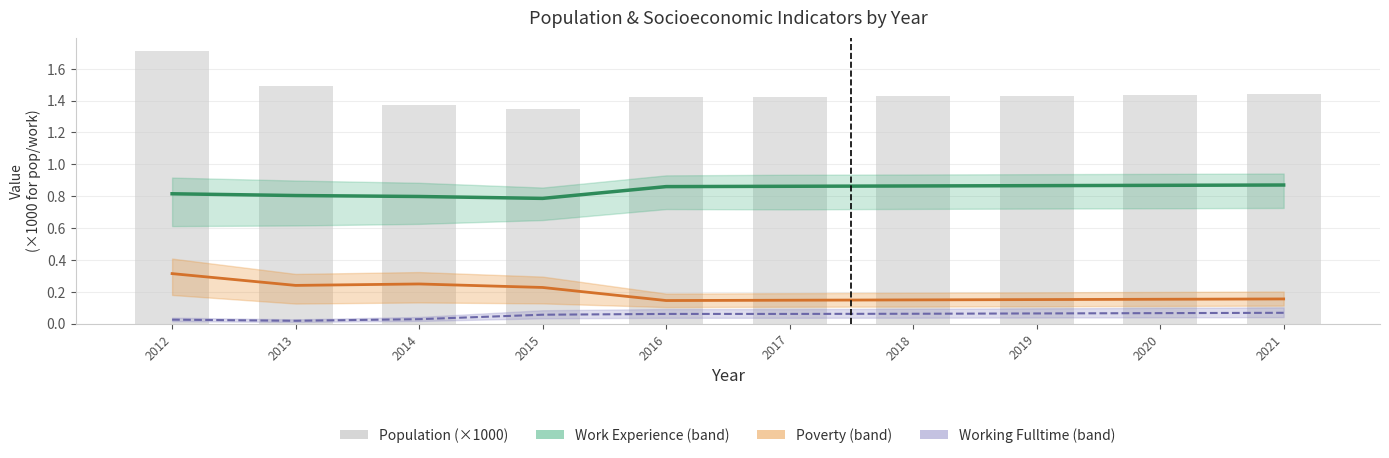

What is the total value across all series at 2014?

2.4